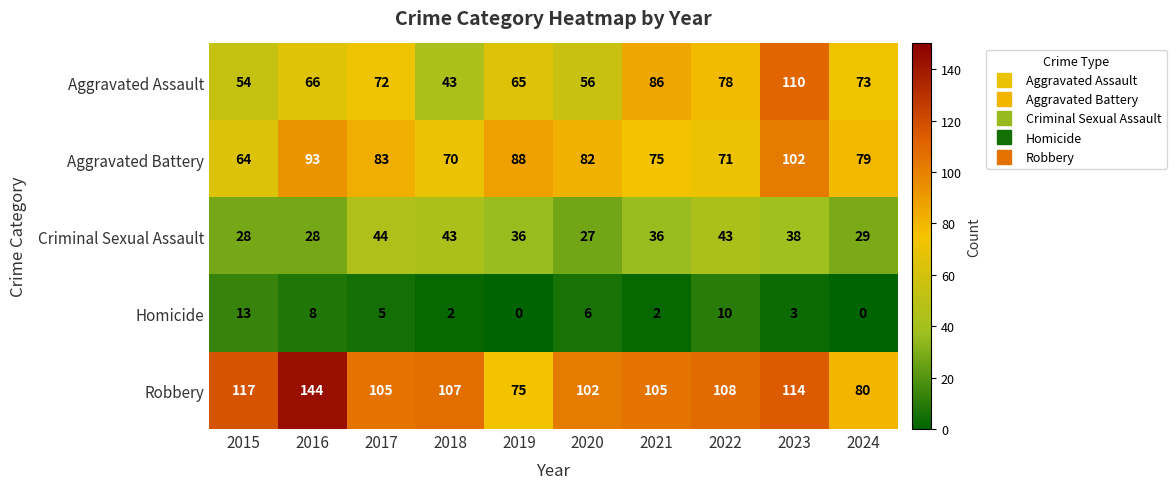

The Homicide series shows -5 at 2019. True or false?

False